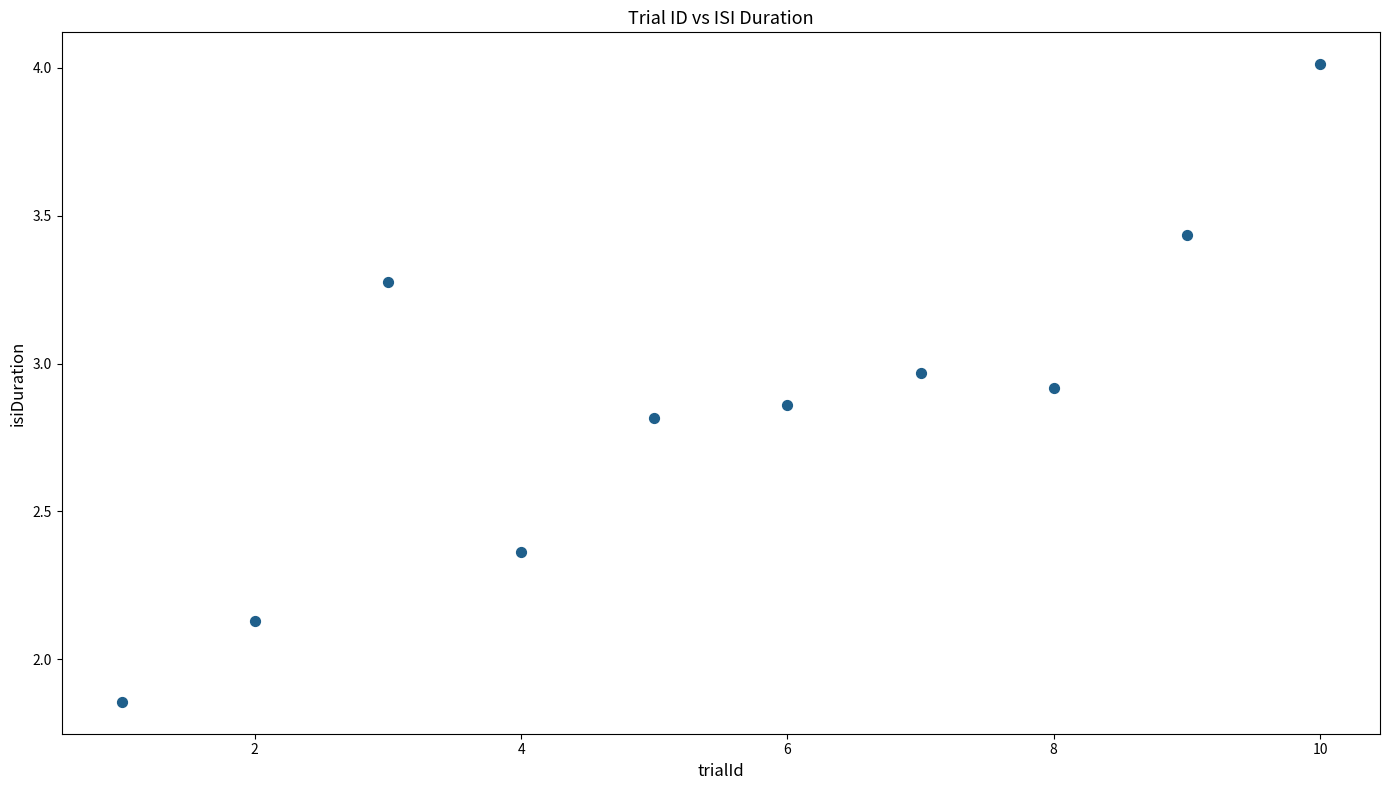

What is the average X value?

5.5